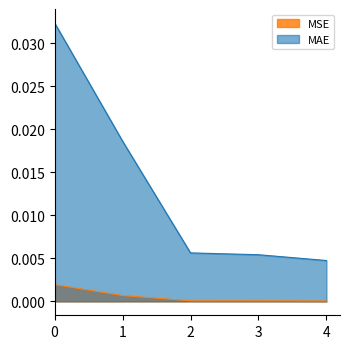

Which category has the lowest value in the MSE series?

4